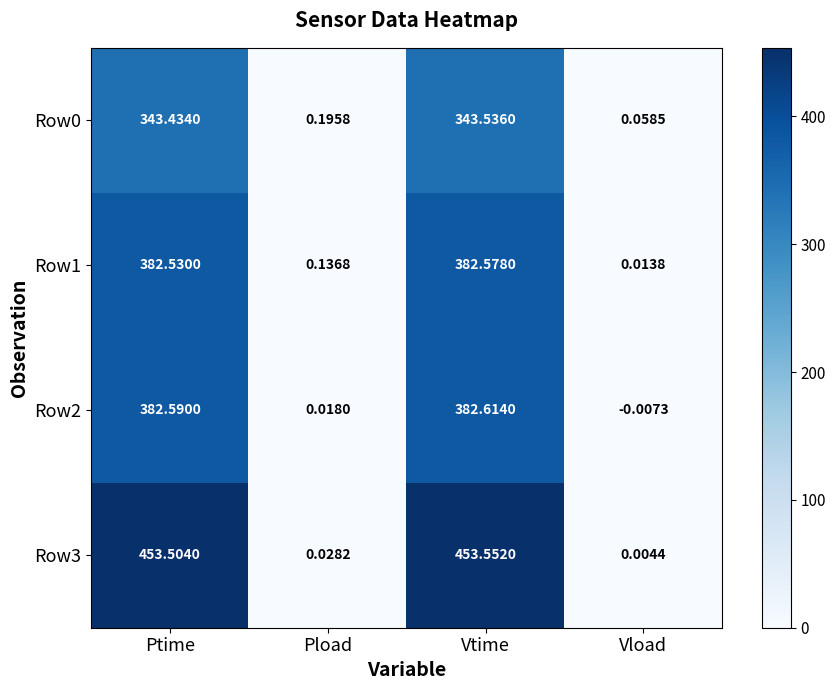

Where does the Row3 series first go above 453?

Ptime